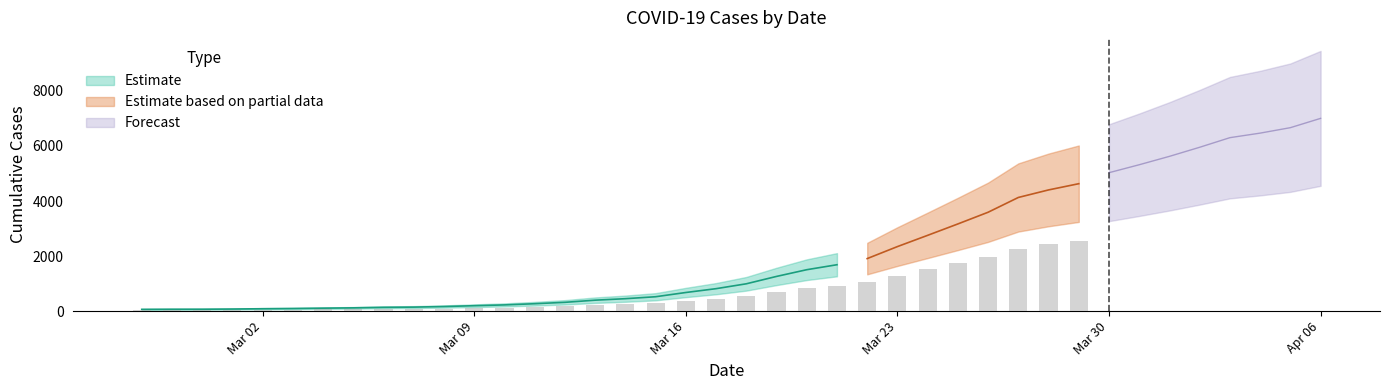

How many data points are above 993?

19